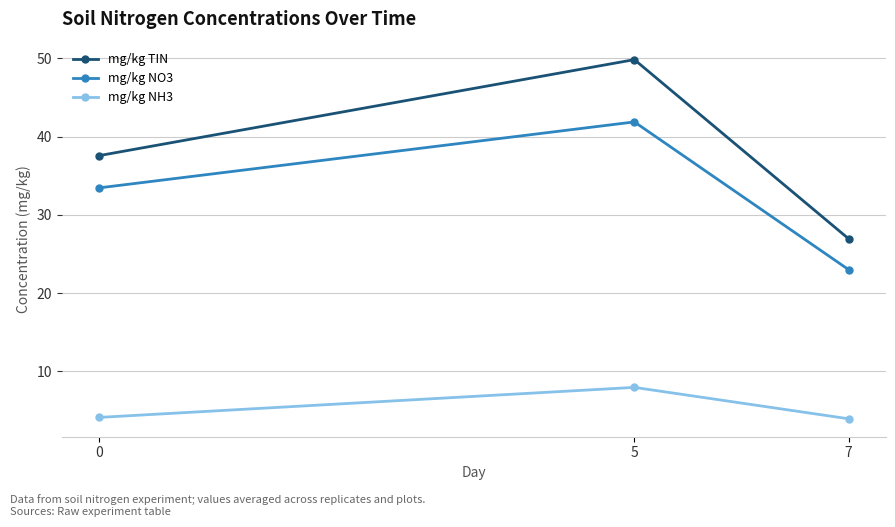

What is the total value across all series at 0?

75.2